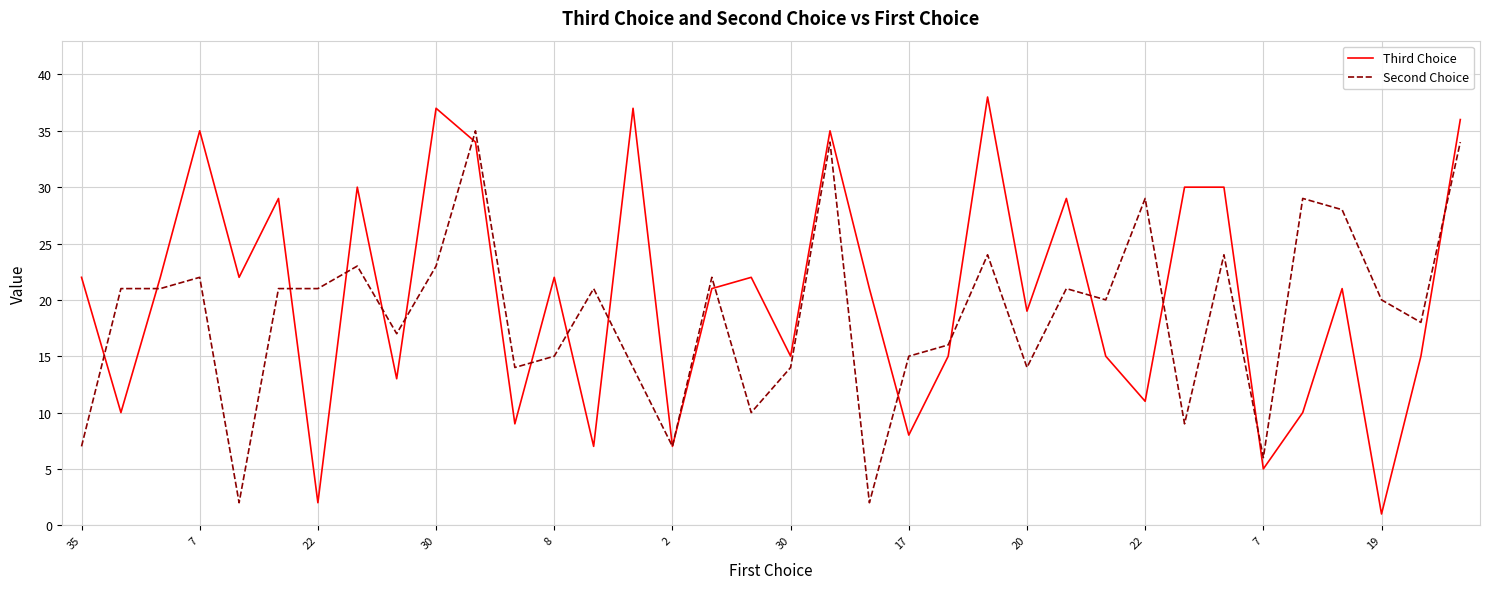

Which series has the largest range (max minus min)?

Third Choice